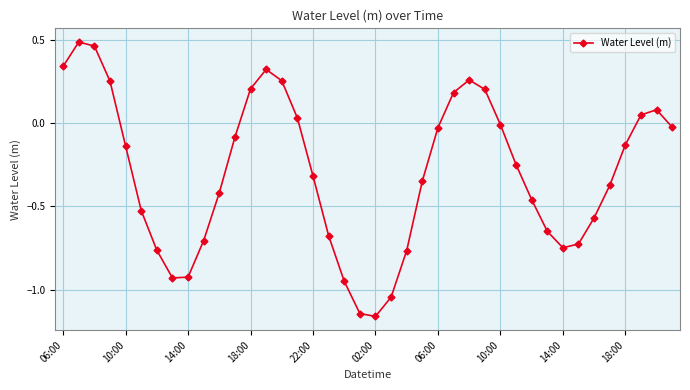

How many points are lower than both their immediate neighbors (excluding endpoints)?

3